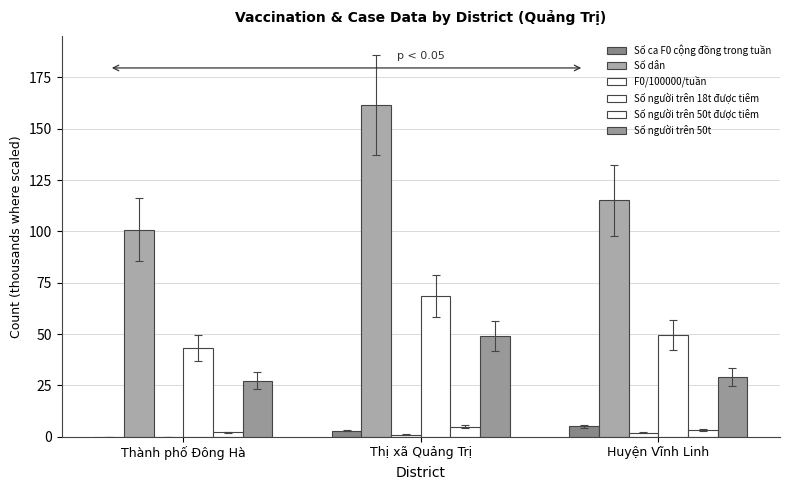

What is the difference between the second highest and minimum values in the Số người trên 50t được tiêm series?

1.2